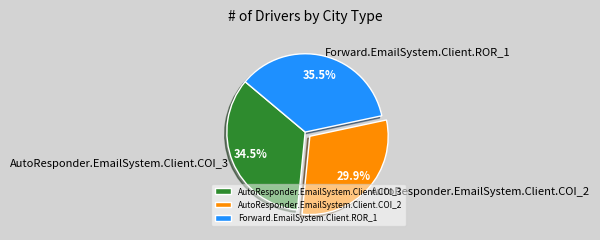

Rank the categories by value from highest to lowest.

Forward.EmailSystem.Client.ROR_1, AutoResponder.EmailSystem.Client.COI_3, AutoResponder.EmailSystem.Client.COI_2